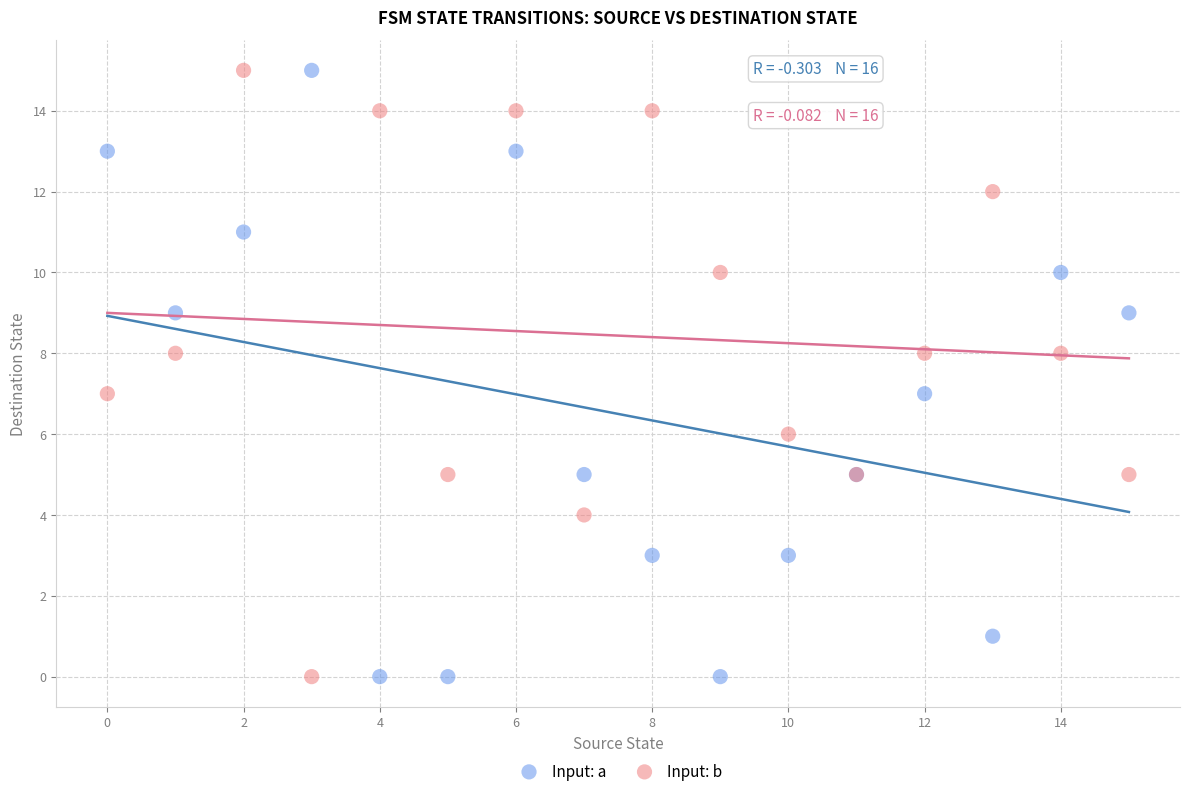

What are all the series names shown in the legend?

Input: a, Input: b